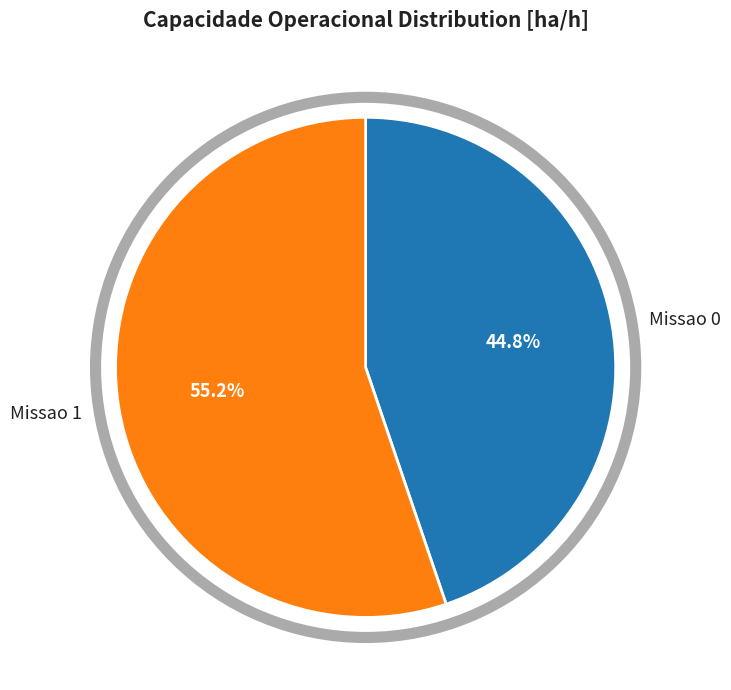

To the nearest percent, what percentage of the pie is Missao 1?

55%